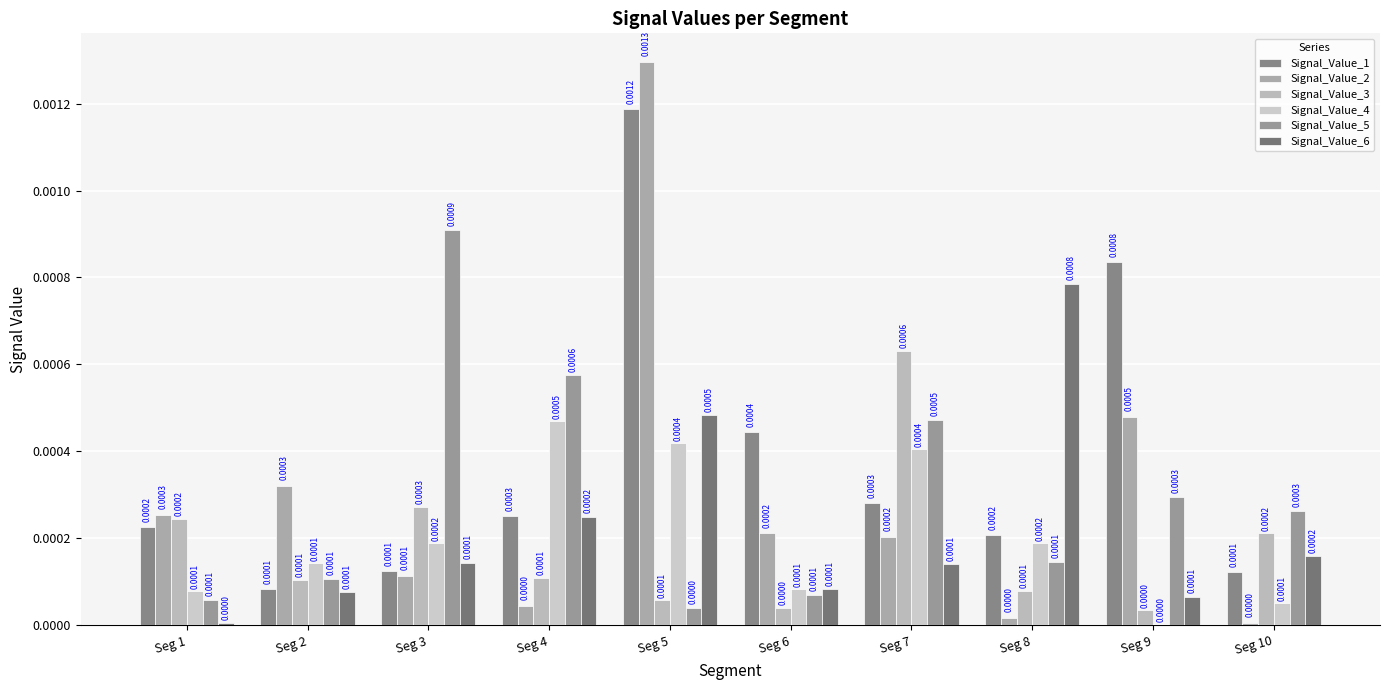

Which has a higher value, Seg 2 or Seg 10?

Seg 10